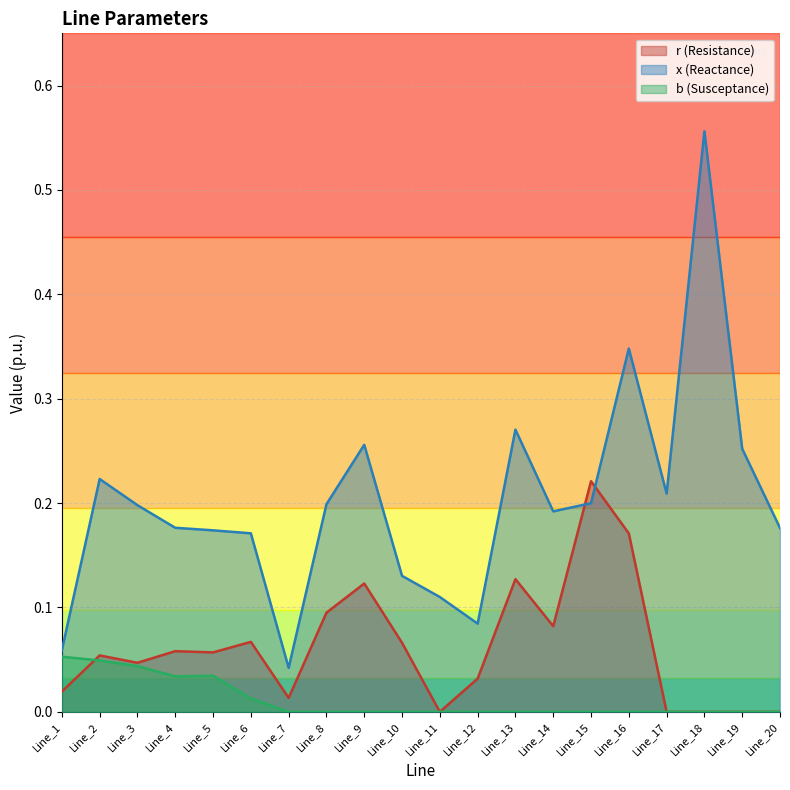

What is the total value across all series at Line_16?

0.5